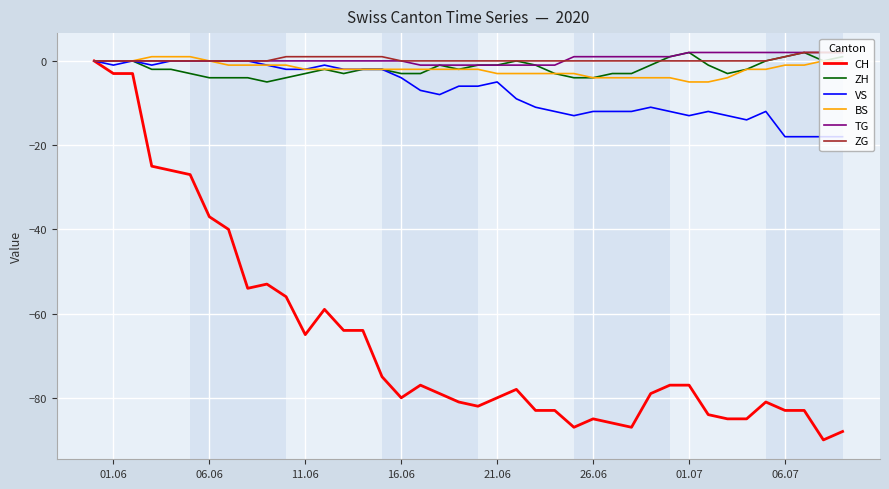

What is the smallest value displayed?

-90